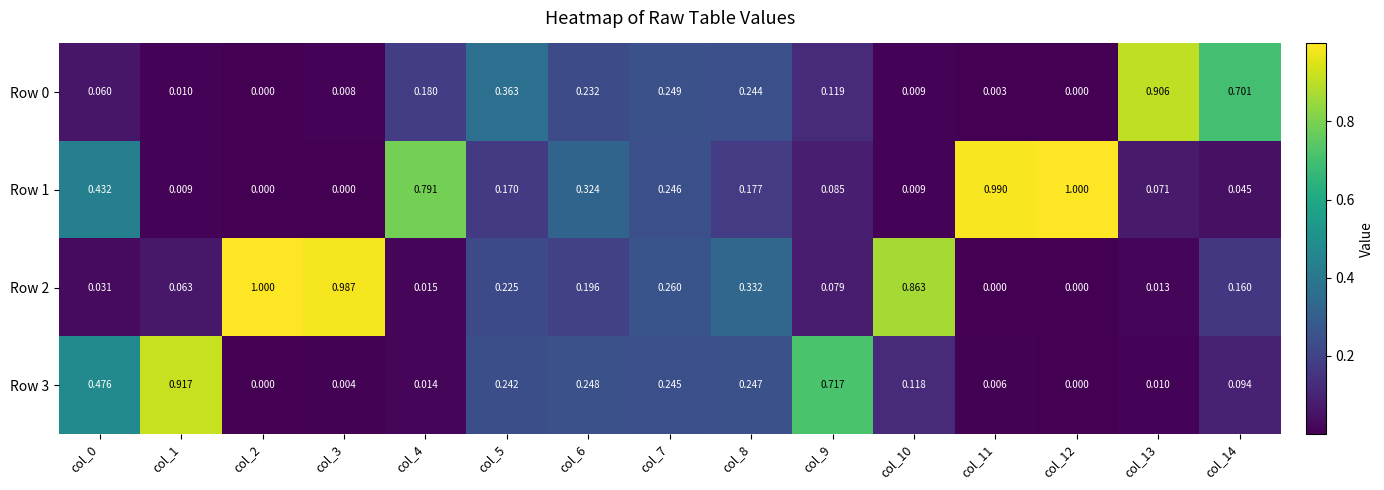

Is the value of Row 3 at col_1 greater than the value of Row 1 at col_12?

No